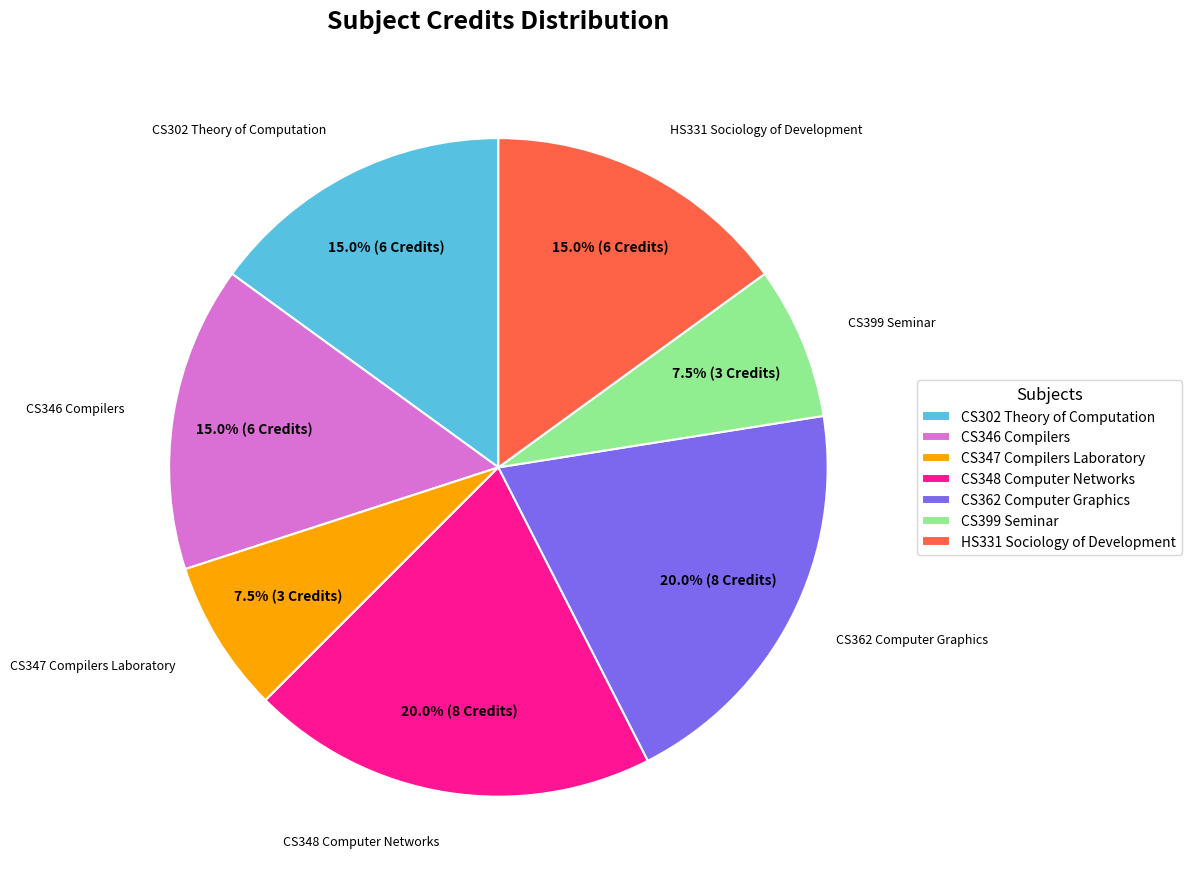

True or false: CS348 Computer Networks accounts for 14% of the total.

False